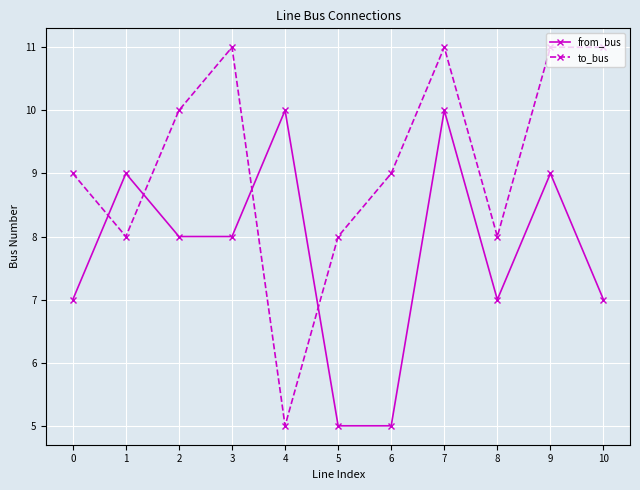

At which category is the sum across all series the highest?

7